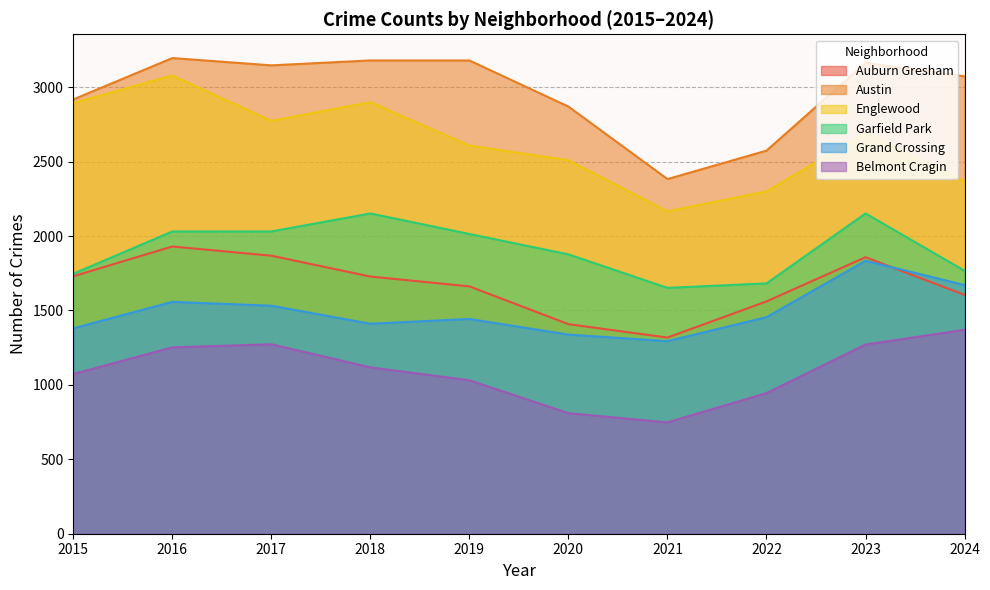

Reading left to right, what are all the values shown in this chart?

Auburn Gresham: 1730	1930	1868	1728	1662	1408	1318	1561	1858	1605
Austin: 2918	3196	3147	3180	3180	2870	2383	2574	3164	3073
Englewood: 2894	3079	2774	2900	2608	2510	2166	2300	2693	2367
Garfield Park: 1747	2031	2031	2152	2014	1877	1652	1682	2152	1767
Grand Crossing: 1380	1558	1532	1411	1443	1338	1294	1455	1834	1671
Belmont Cragin: 1073	1252	1273	1118	1031	810	748	945	1271	1370